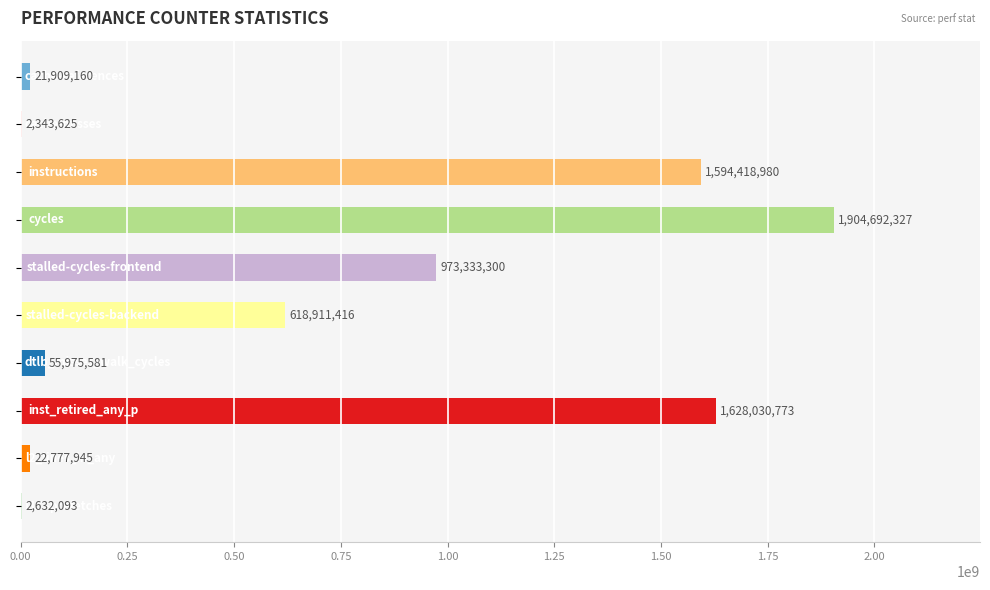

What is the maximum value shown in the chart?

1904692327